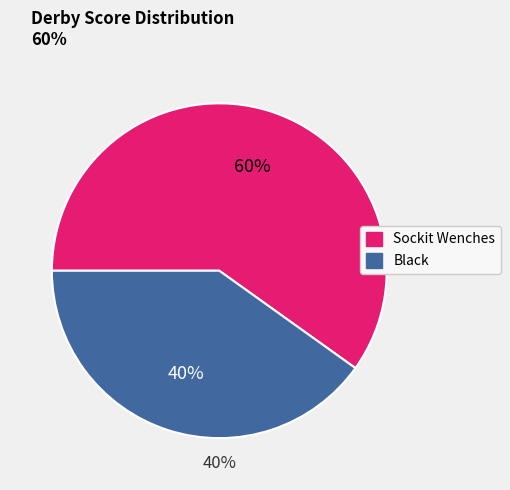

The Black slice represents 48% of the pie. True or false?

False